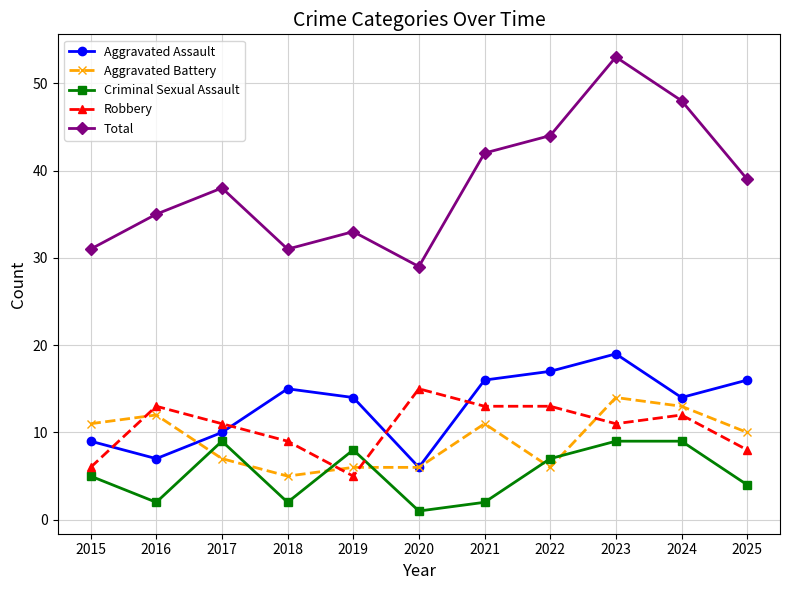

Where is the first local maximum for Aggravated Battery?

2016